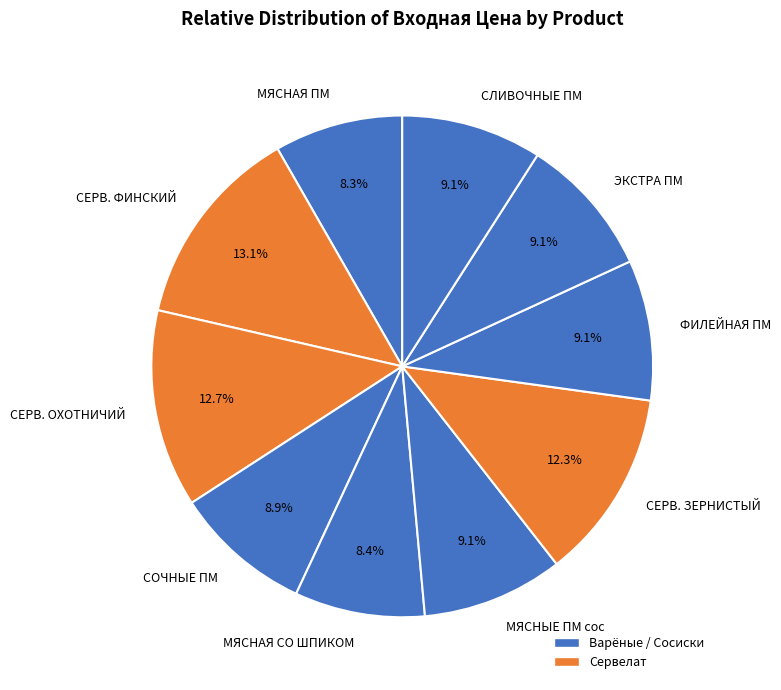

Which has a higher value, ФИЛЕЙНАЯ ПМ or СЕРВ. ОХОТНИЧИЙ?

СЕРВ. ОХОТНИЧИЙ